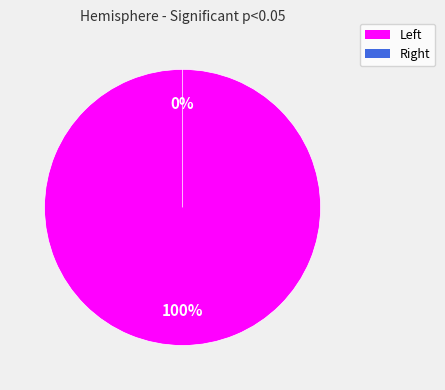

Rank the categories by value from highest to lowest.

Left, Right